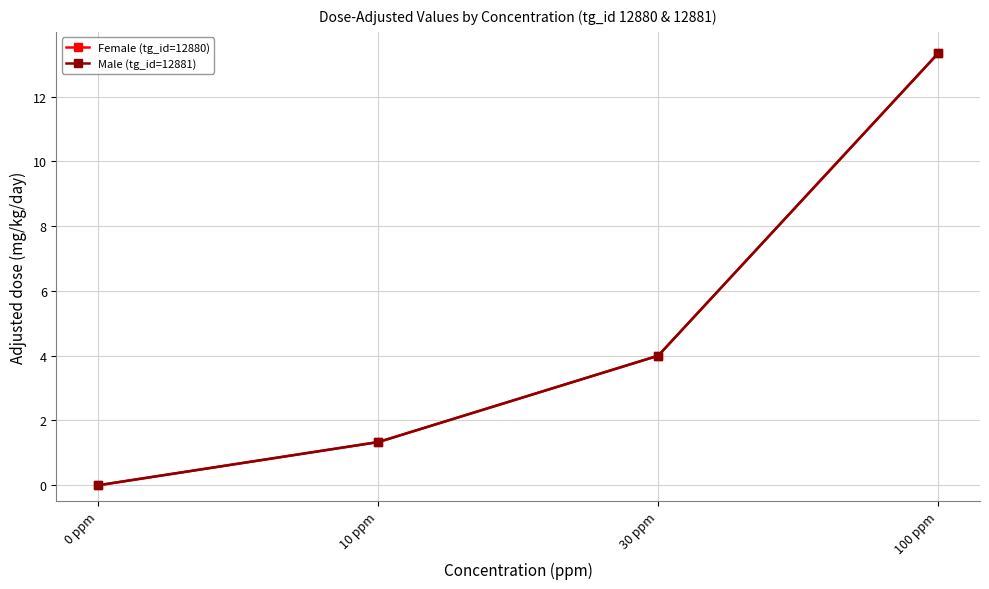

How many distinct data groups are displayed?

2